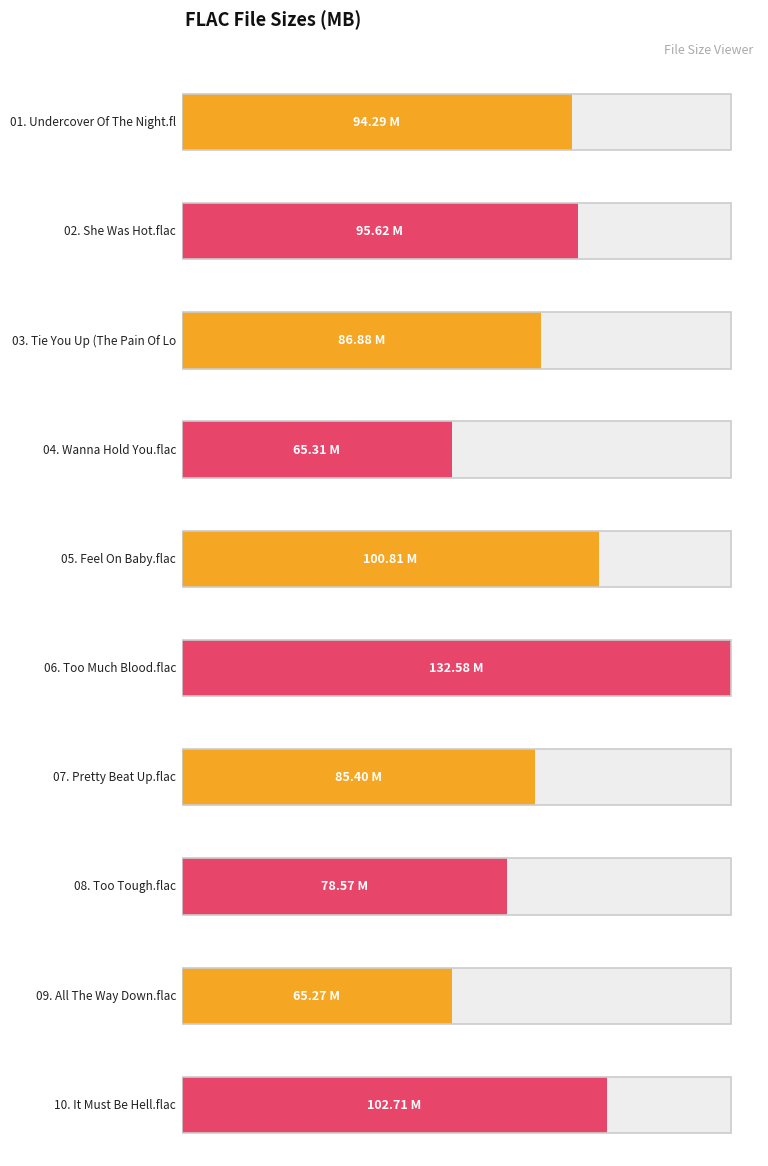

Where does the data first go above 94?

01. Undercover Of The Night.flac